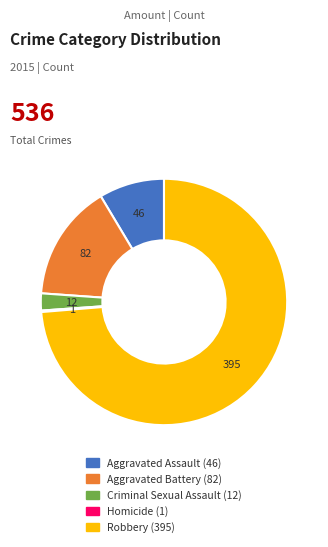

What is the ratio of the value at Aggravated Assault to the value at Aggravated Battery?

0.6